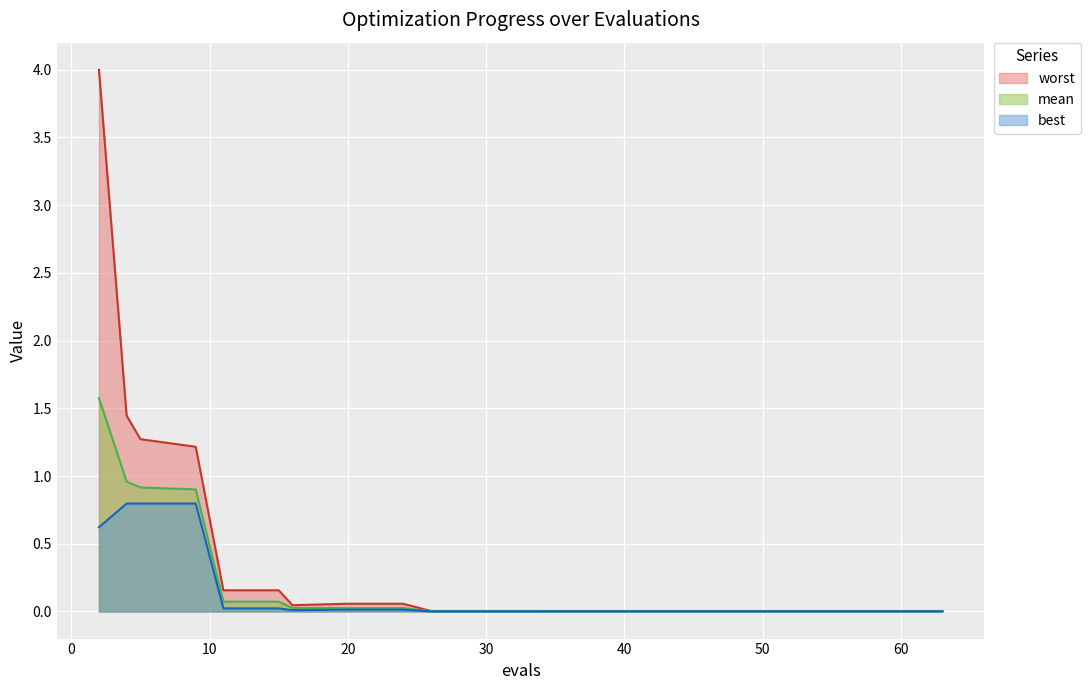

How many lines are shown in the chart?

3